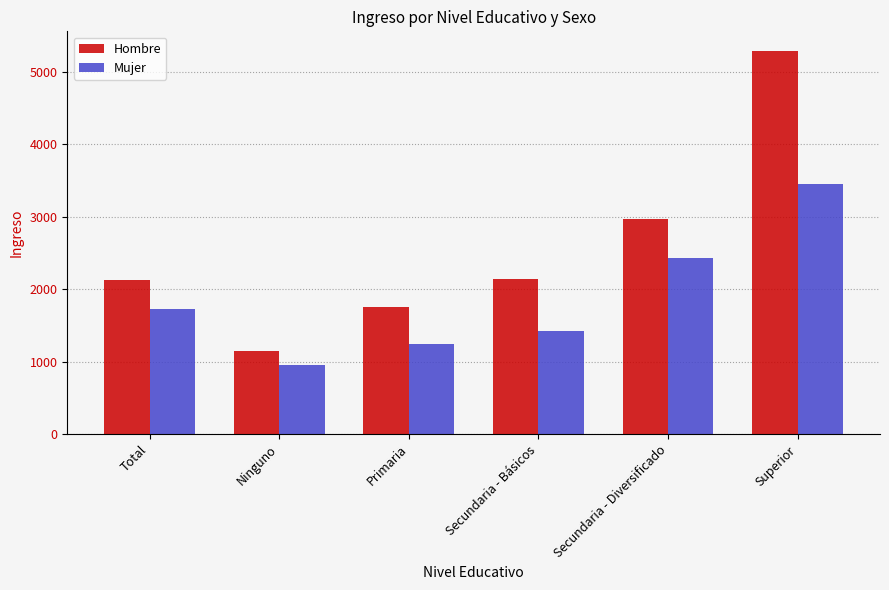

At which label is Mujer closest to 2201?

Secundaria - Diversificado